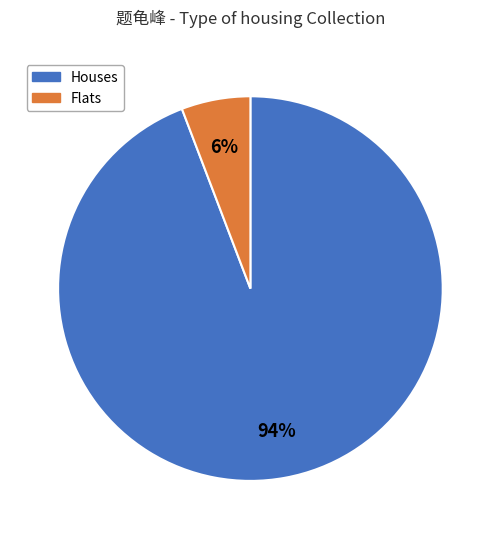

The Houses slice represents 94% of the pie. True or false?

True